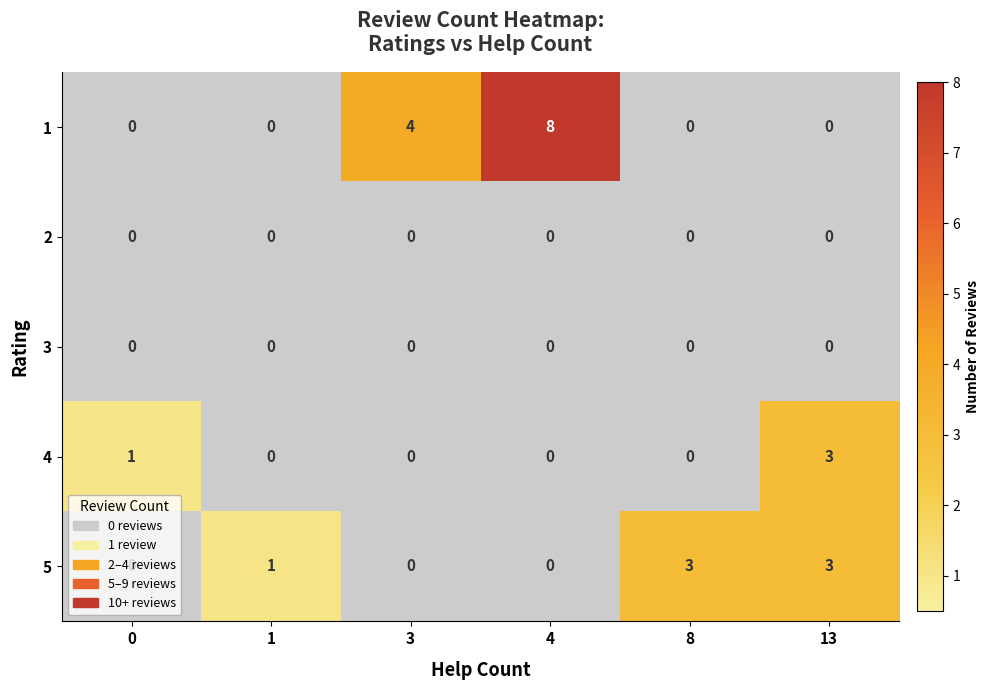

At how many categories does at least one series exceed 2?

4